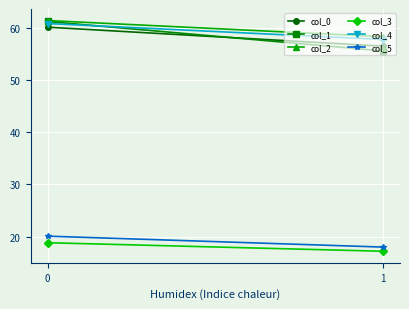

The col_1 series shows 55.6 at 1. True or false?

True